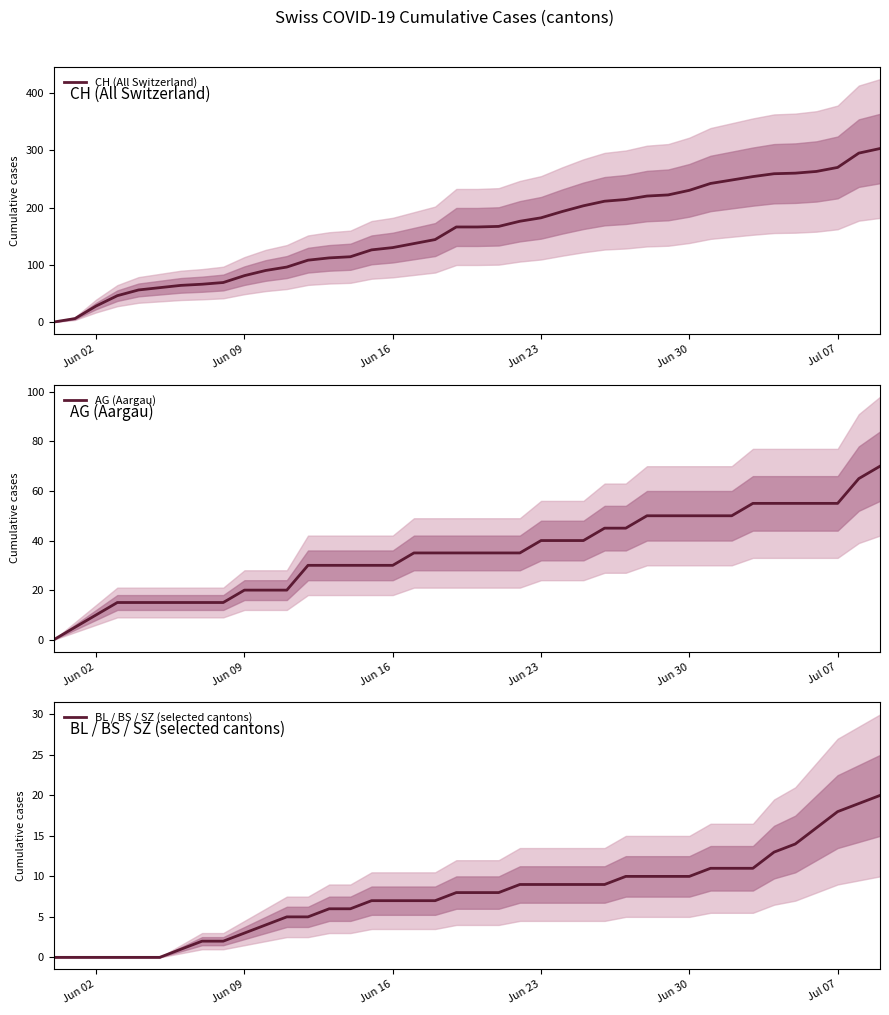

What is the maximum value for CH (All Switzerland)?

303